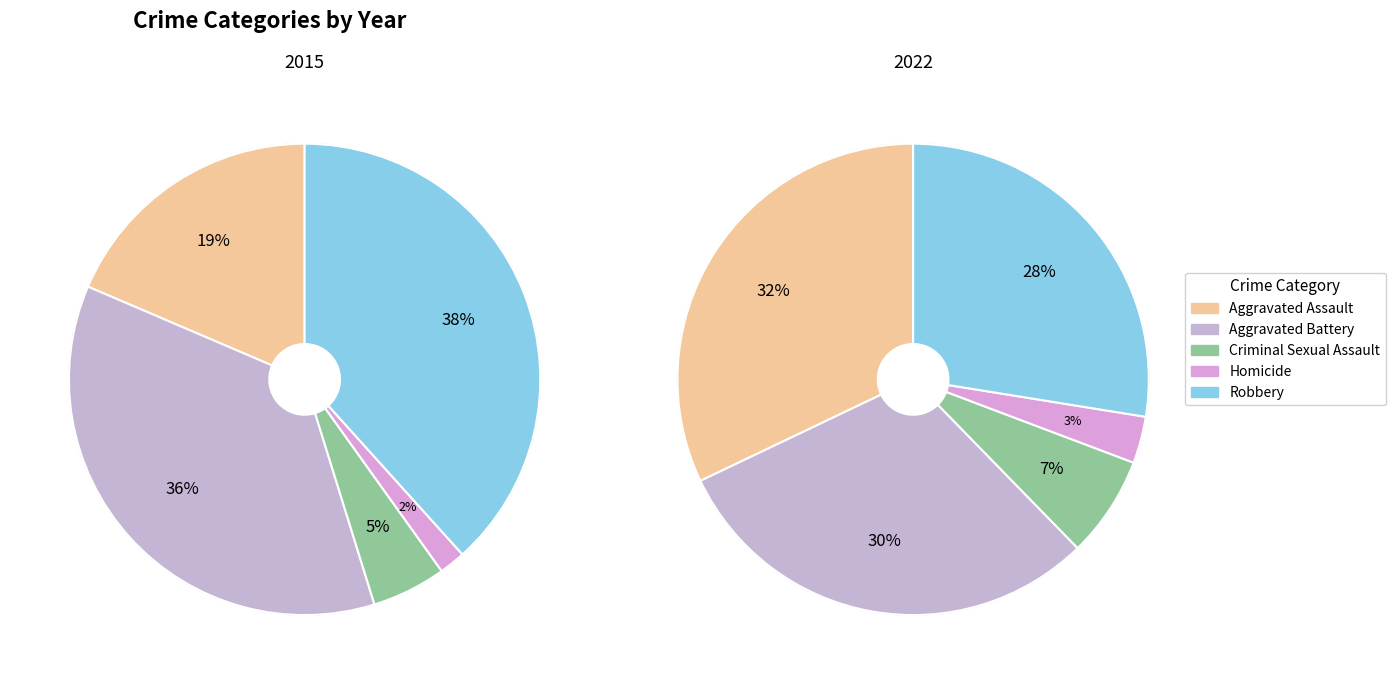

Is 3 the majority of the pie?

No